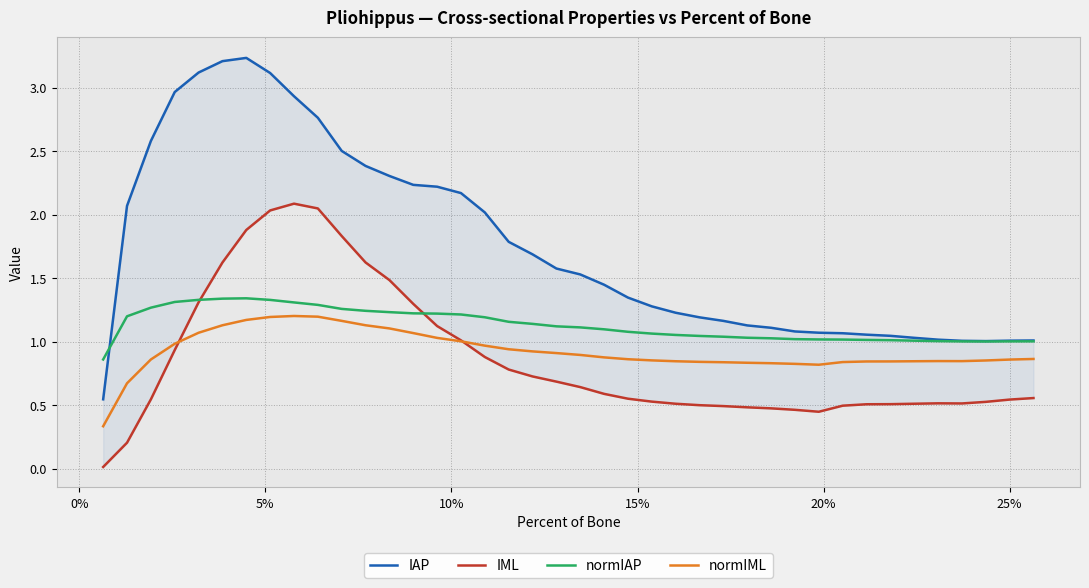

What is the average value of the IAP series?

1.8